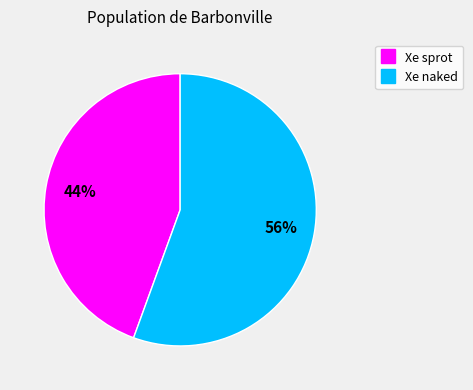

To the nearest percent, what is the combined percentage of Xe sprot and Xe naked?

100%